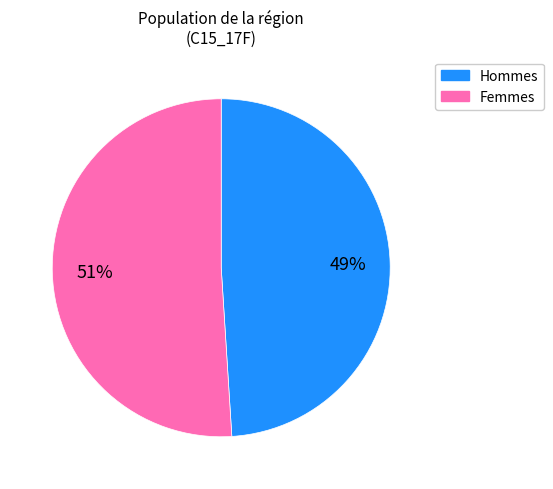

Is there any slice that represents more than half of the pie?

Yes